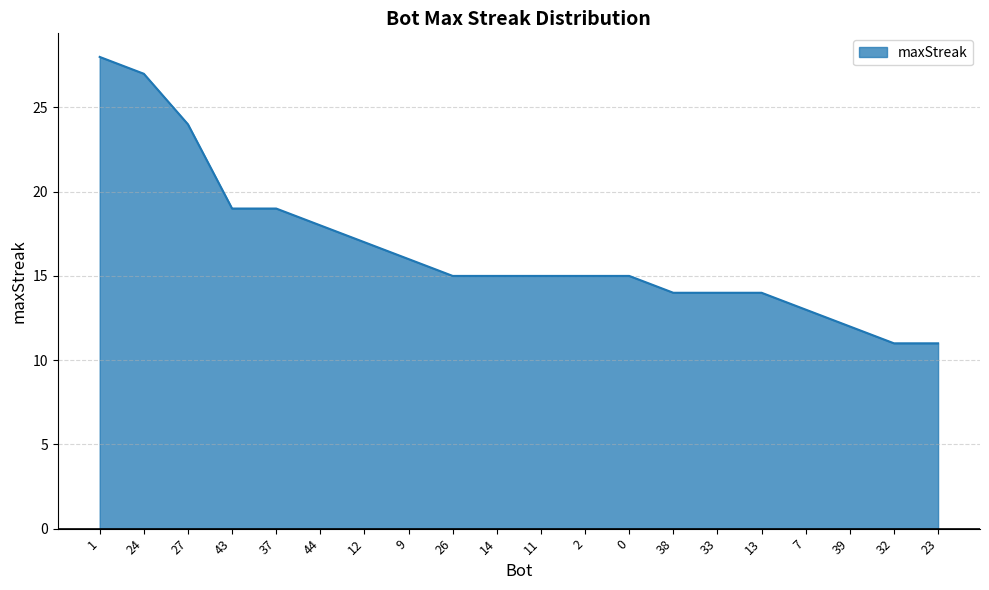

At which label does the data first exceed 15?

1